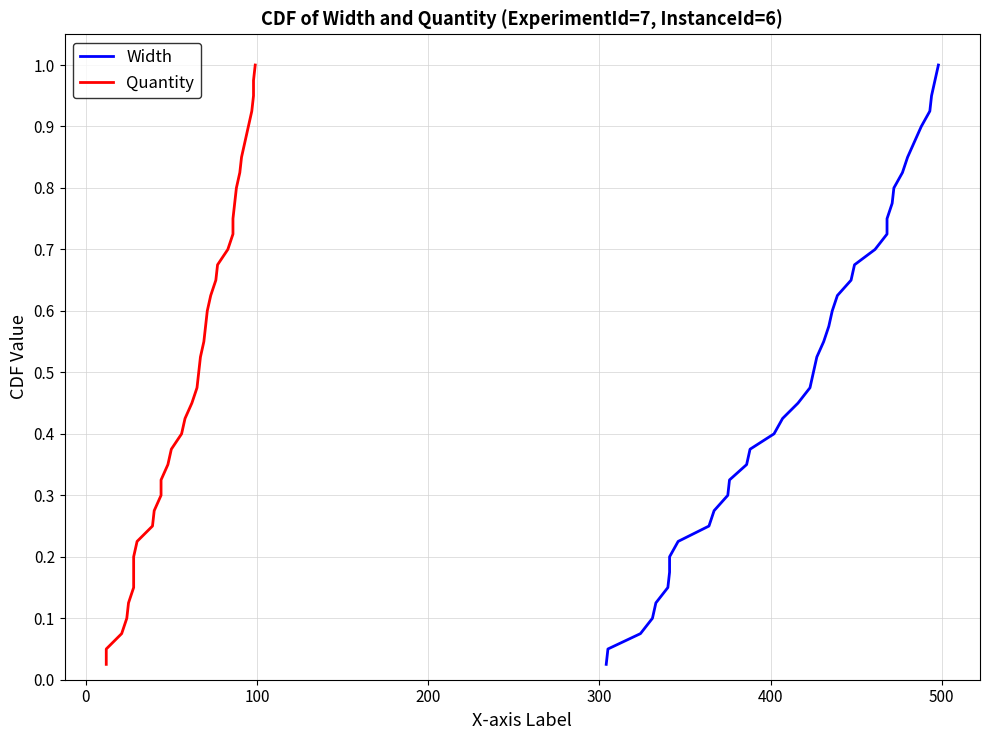

At how many categories does at least one series exceed 0?

40